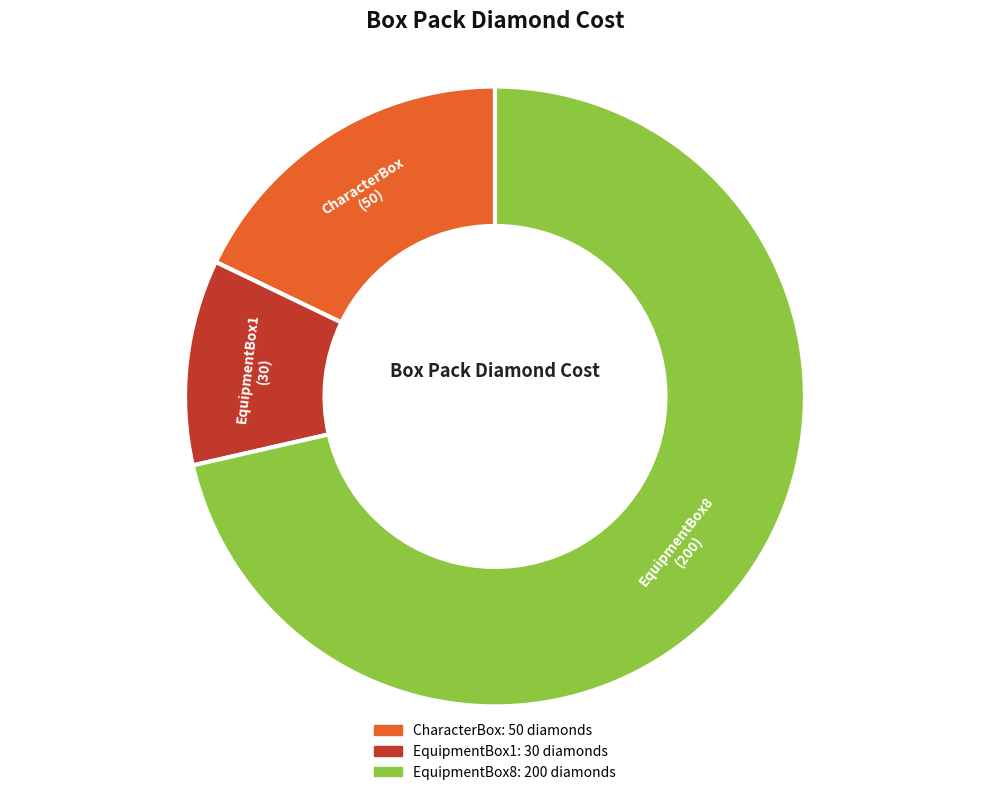

Is there a majority slice in this chart?

Yes